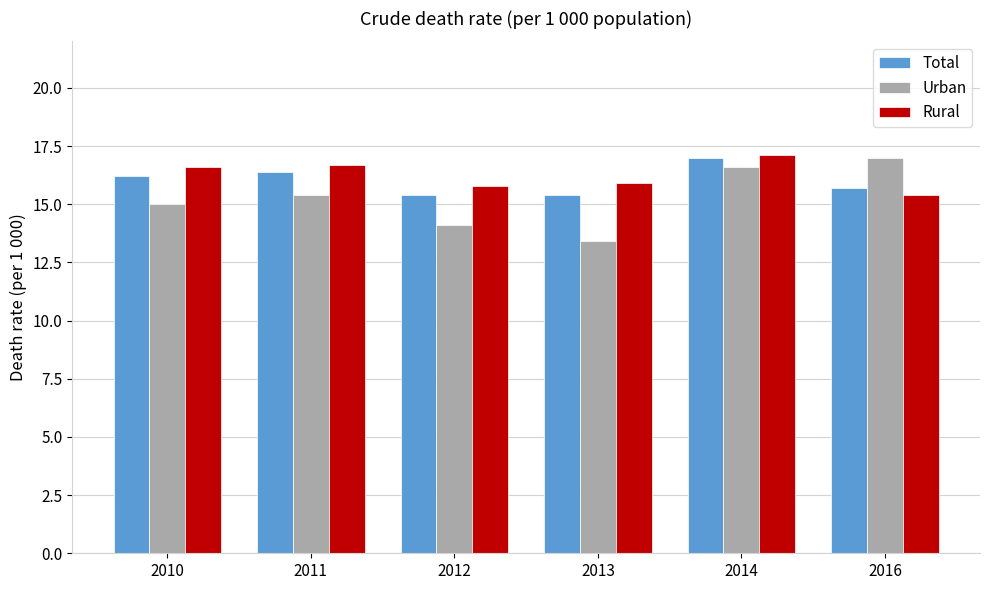

Which series has the widest spread of values?

Urban